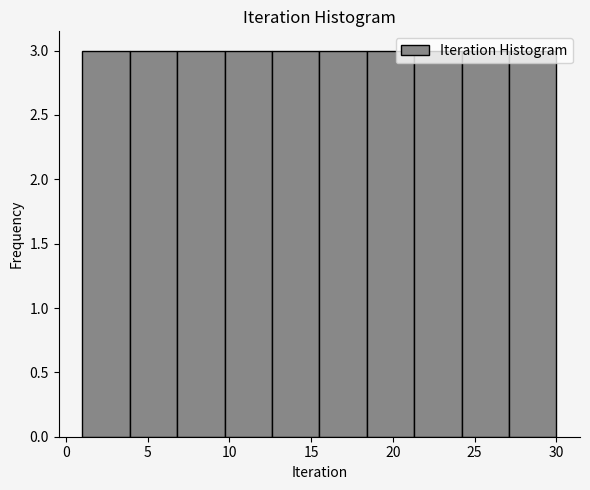

Reading left to right, list every bar in this chart as the range it spans on the x-axis followed by its height. Neither the bar edges nor the heights are printed on the chart, so give them approximately, as read against the axes.

1.0 to 3.9: 3
3.9 to 6.8: 3
6.8 to 9.7: 3
9.7 to 12.6: 3
12.6 to 15.5: 3
15.5 to 18.4: 3
18.4 to 21.3: 3
21.3 to 24.2: 3
24.2 to 27.1: 3
27.1 to 30.0: 3